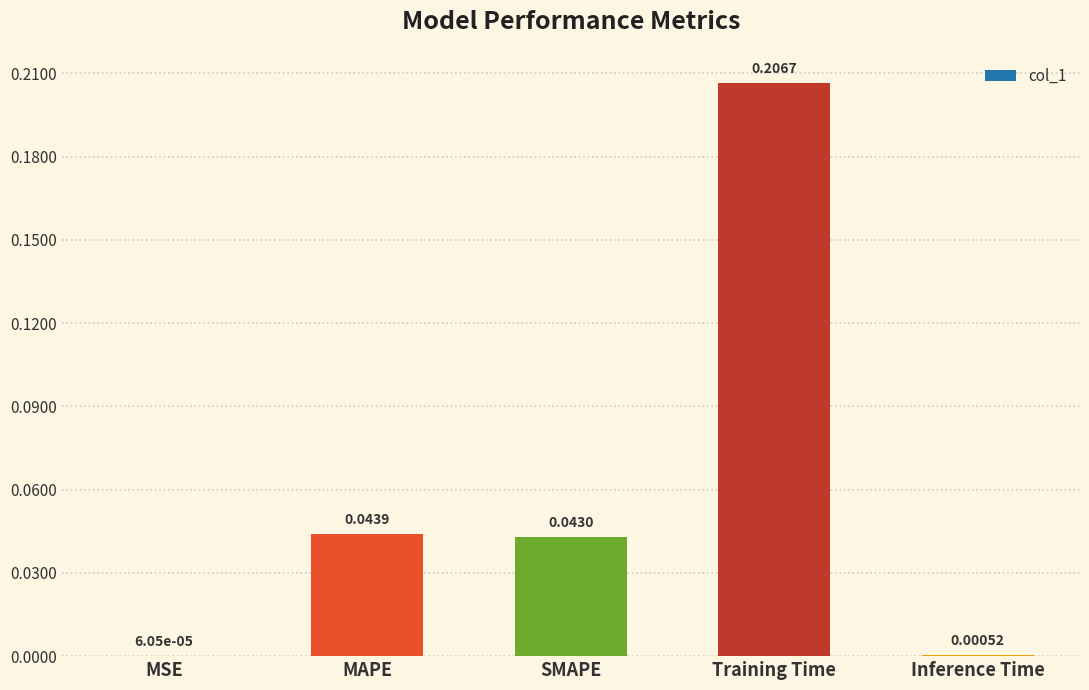

What is the change in value from MAPE to Training Time?

+0.2